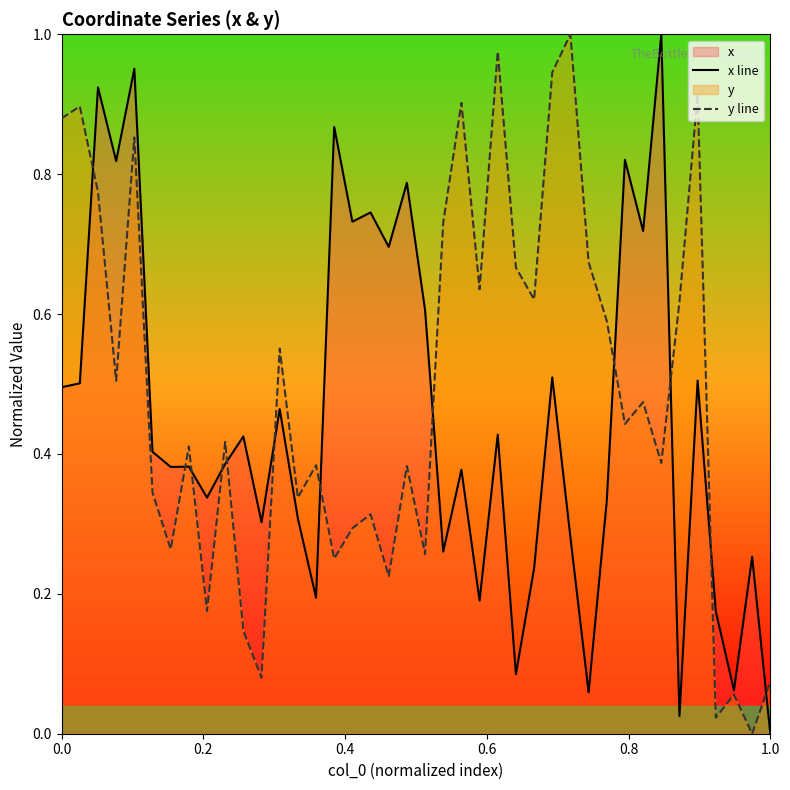

Is it true that x line equals 0.4 at 1.0?

False